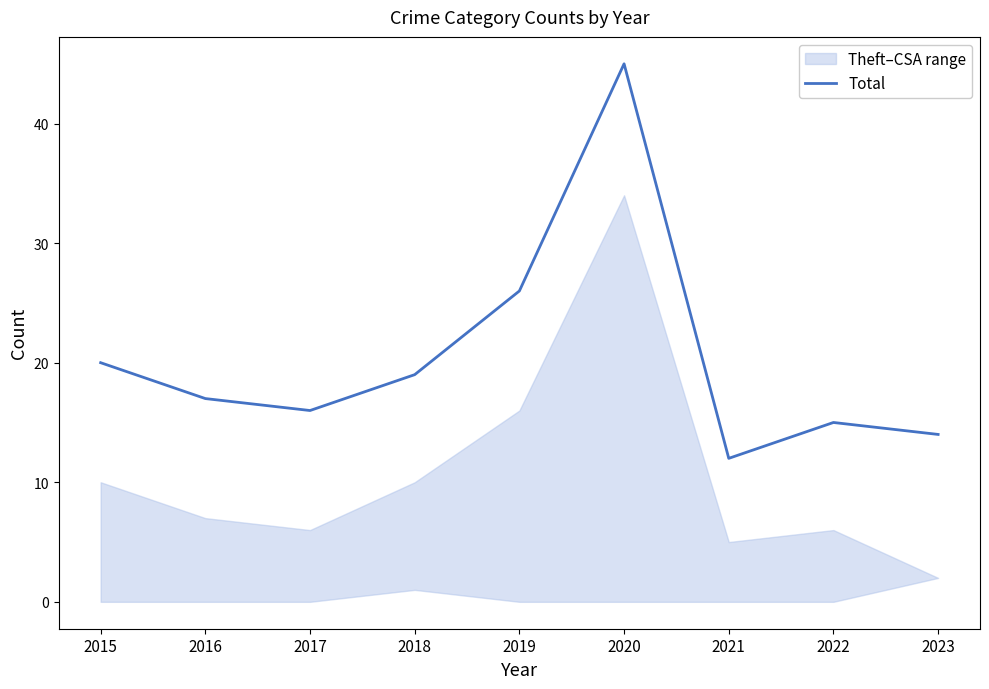

Reading left to right, transcribe all the data shown in this chart.

2015=20	2016=17	2017=16	2018=19	2019=26	2020=45	2021=12	2022=15	2023=14